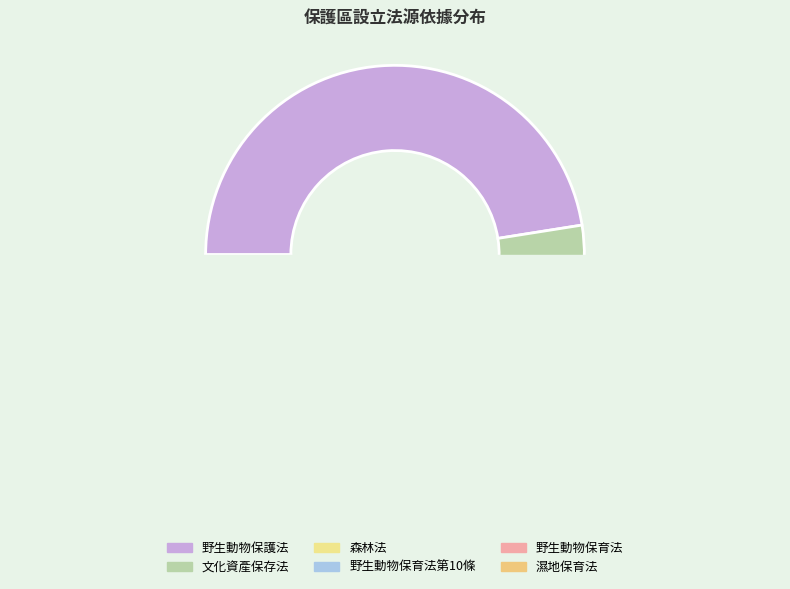

Rank the categories by value from lowest to highest.

濕地保育法, 野生動物保育法, 野生動物保育法第10條, 森林法, 文化資產保存法, 野生動物保護法